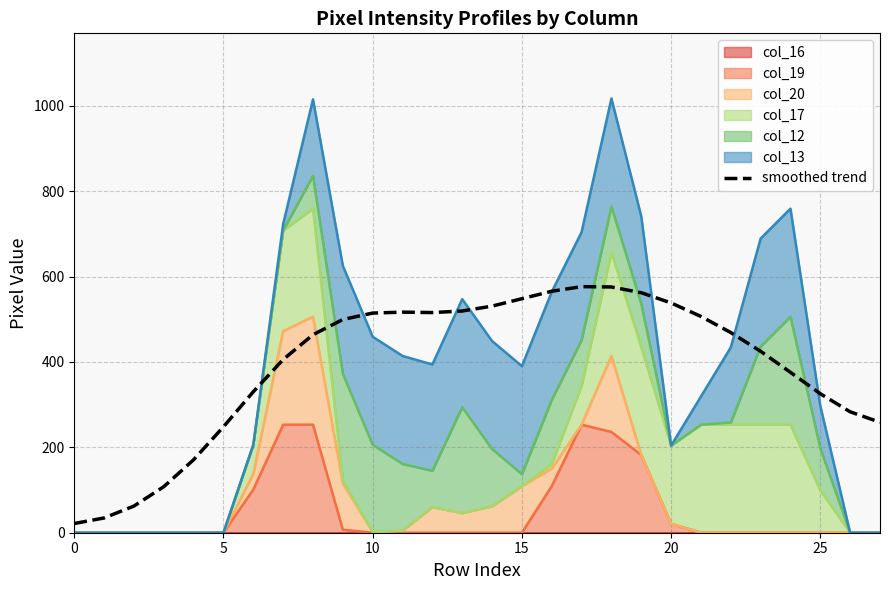

What is the average value?

391.1